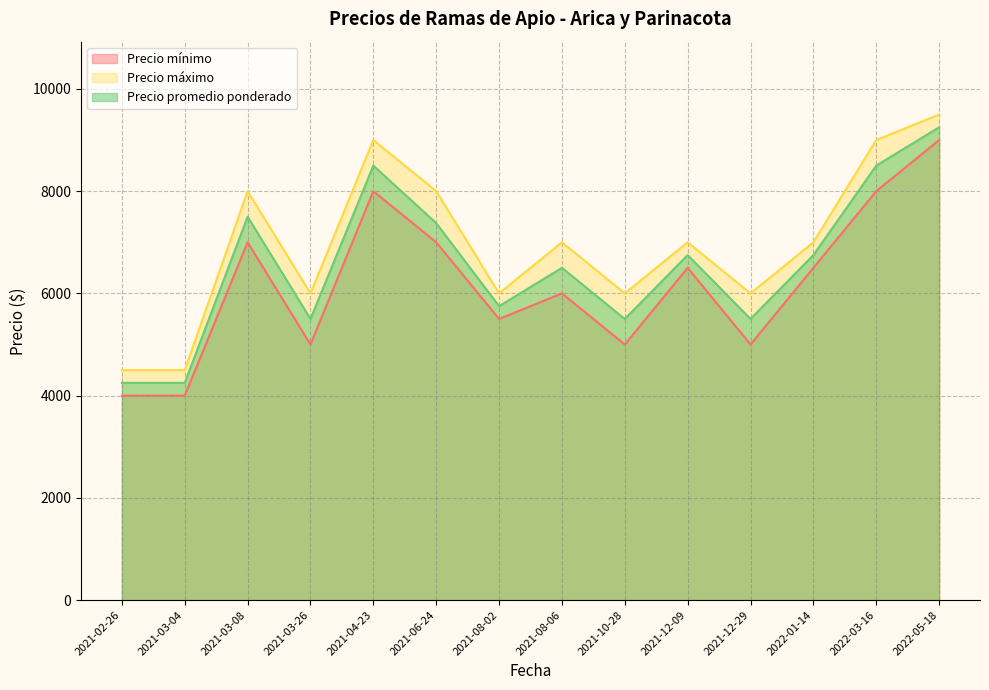

How many data points in Precio promedio ponderado are above 6750?

5